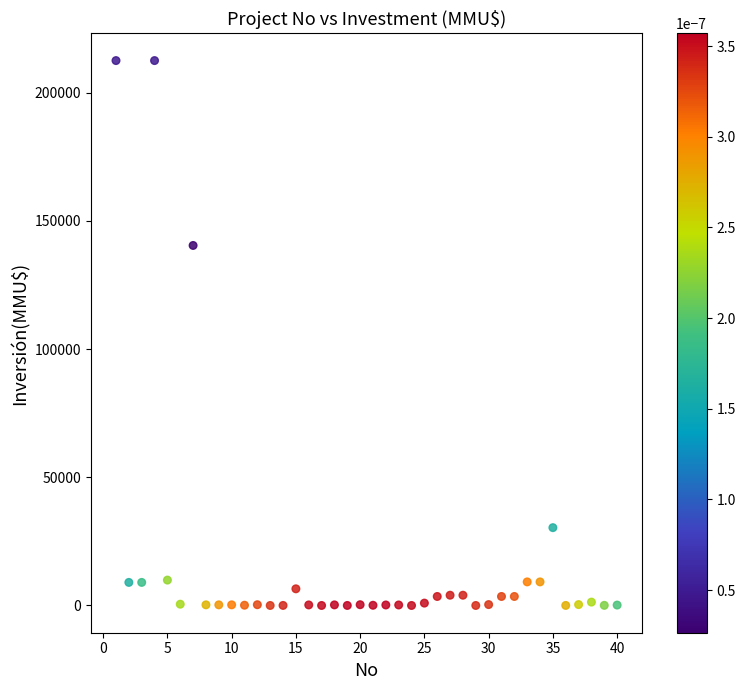

What is the range of X values (max minus min)?

39